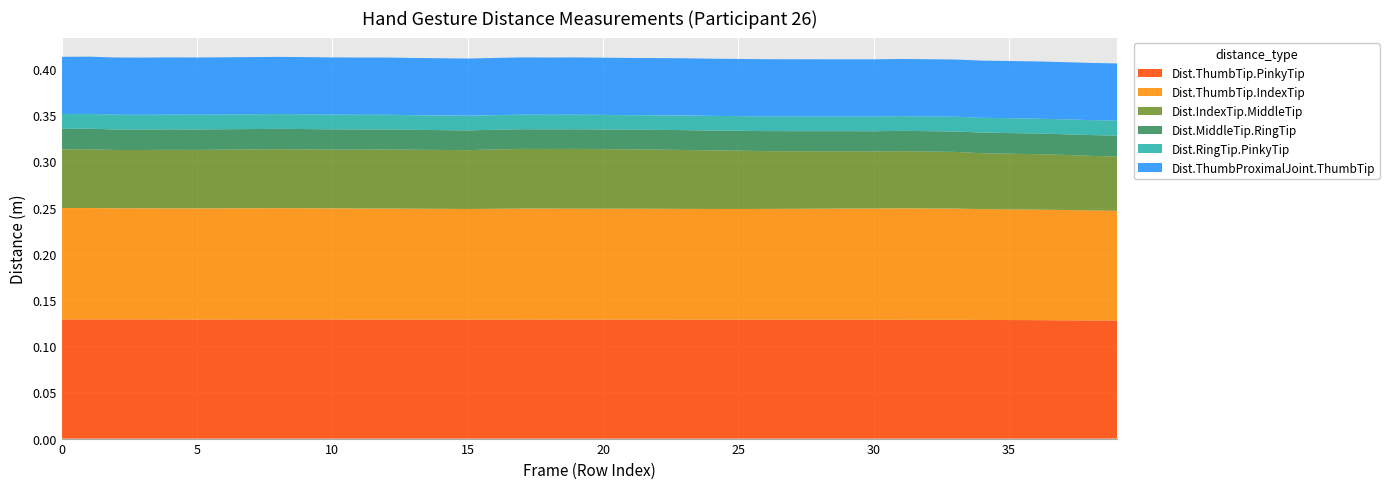

Reading left to right, transcribe all the data shown in this chart.

Dist.ThumbTip.PinkyTip: 0.1	0.1	0.1	0.1	0.1	0.1	0.1	0.1	0.1	0.1	0.1	0.1	0.1	0.1	0.1	0.1	0.1	0.1	0.1	0.1	0.1	0.1	0.1	0.1	0.1	0.1	0.1	0.1	0.1	0.1	0.1	0.1	0.1	0.1	0.1	0.1	0.1	0.1	0.1	0.1
Dist.ThumbTip.IndexTip: 0.1	0.1	0.1	0.1	0.1	0.1	0.1	0.1	0.1	0.1	0.1	0.1	0.1	0.1	0.1	0.1	0.1	0.1	0.1	0.1	0.1	0.1	0.1	0.1	0.1	0.1	0.1	0.1	0.1	0.1	0.1	0.1	0.1	0.1	0.1	0.1	0.1	0.1	0.1	0.1
Dist.IndexTip.MiddleTip: 0.1	0.1	0.1	0.1	0.1	0.1	0.1	0.1	0.1	0.1	0.1	0.1	0.1	0.1	0.1	0.1	0.1	0.1	0.1	0.1	0.1	0.1	0.1	0.1	0.1	0.1	0.1	0.1	0.1	0.1	0.1	0.1	0.1	0.1	0.1	0.1	0.1	0.1	0.1	0.1
Dist.MiddleTip.RingTip: 0.0	0.0	0.0	0.0	0.0	0.0	0.0	0.0	0.0	0.0	0.0	0.0	0.0	0.0	0.0	0.0	0.0	0.0	0.0	0.0	0.0	0.0	0.0	0.0	0.0	0.0	0.0	0.0	0.0	0.0	0.0	0.0	0.0	0.0	0.0	0.0	0.0	0.0	0.0	0.0
Dist.RingTip.PinkyTip: 0.0	0.0	0.0	0.0	0.0	0.0	0.0	0.0	0.0	0.0	0.0	0.0	0.0	0.0	0.0	0.0	0.0	0.0	0.0	0.0	0.0	0.0	0.0	0.0	0.0	0.0	0.0	0.0	0.0	0.0	0.0	0.0	0.0	0.0	0.0	0.0	0.0	0.0	0.0	0.0
Dist.ThumbProximalJoint.ThumbTip: 0.1	0.1	0.1	0.1	0.1	0.1	0.1	0.1	0.1	0.1	0.1	0.1	0.1	0.1	0.1	0.1	0.1	0.1	0.1	0.1	0.1	0.1	0.1	0.1	0.1	0.1	0.1	0.1	0.1	0.1	0.1	0.1	0.1	0.1	0.1	0.1	0.1	0.1	0.1	0.1